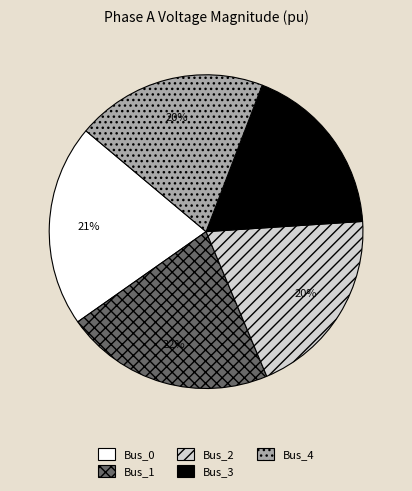

Combined, do Bus_2 and Bus_4 account for over 50%?

No